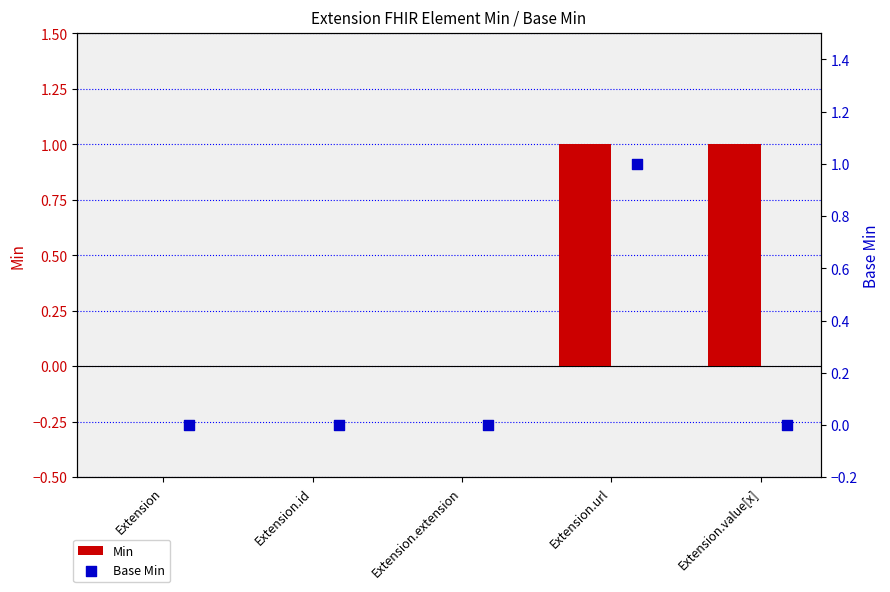

Which series has the largest total across all categories?

Min